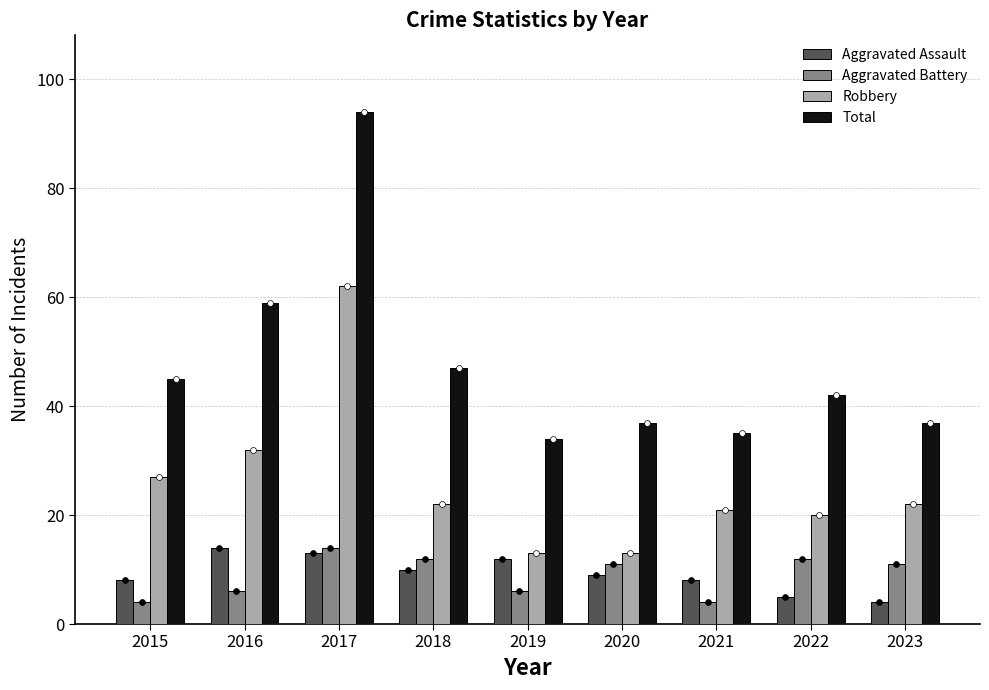

At which category is the sum across all series the highest?

2017